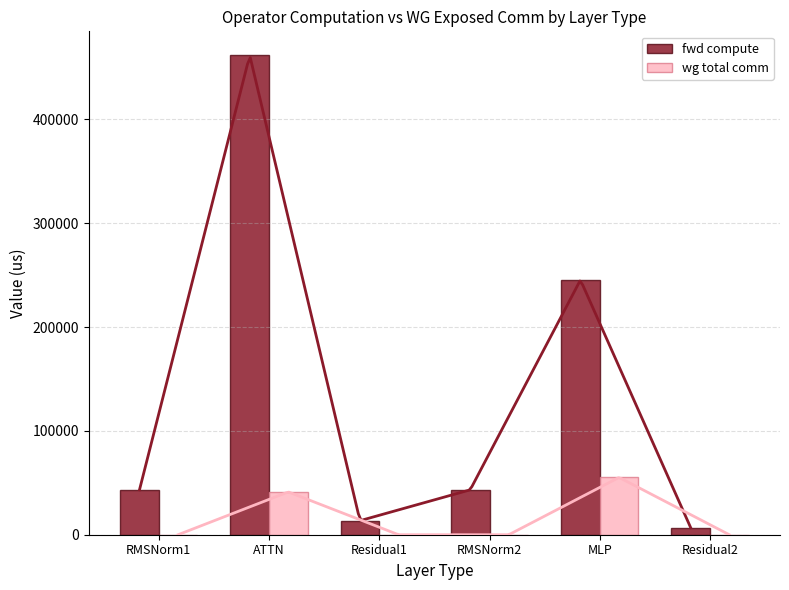

Reading left to right, transcribe all the data shown in this chart.

fwd compute: 43247.5	461817.9	13521.7	43247.5	245441.2	6760.9
wg total comm: 0.0	41227.3	0.0	0.0	55201.2	0.0